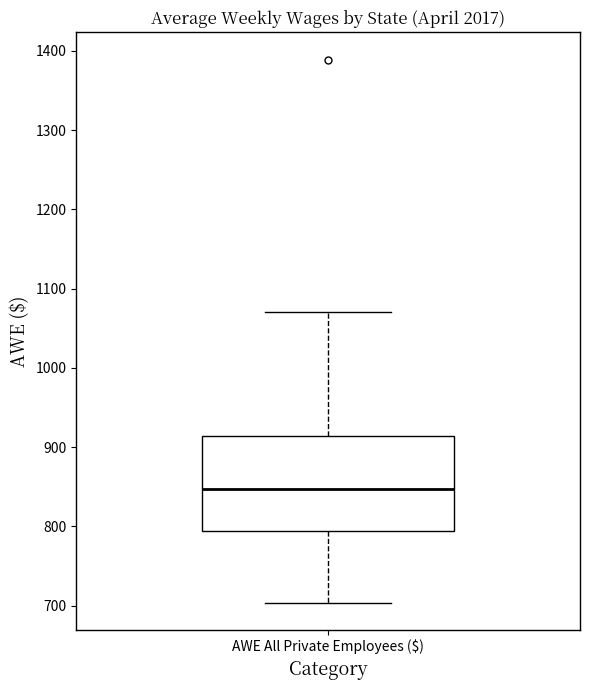

Where is the upper edge of the box for AWE All Private Employees ($) on the y-axis? The values are not printed on the chart, so give them approximately, as read against the axis.

910